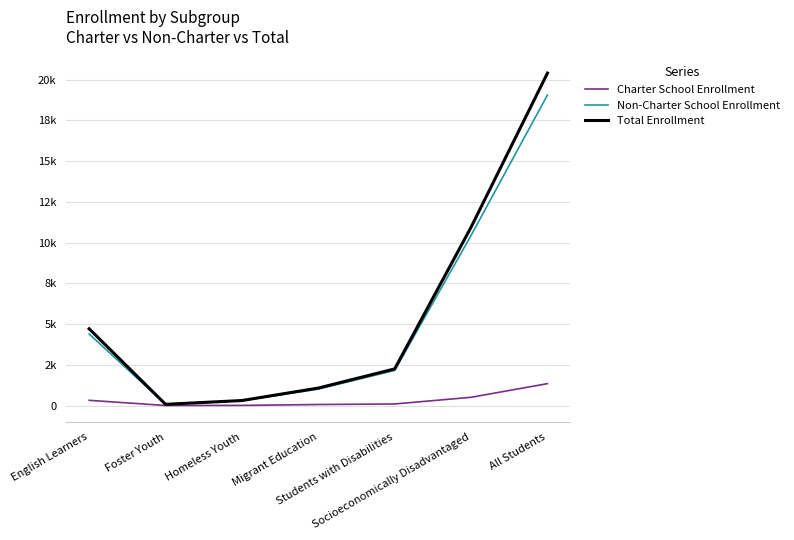

What is the difference between the maximum and minimum values in the Charter School Enrollment series?

1341